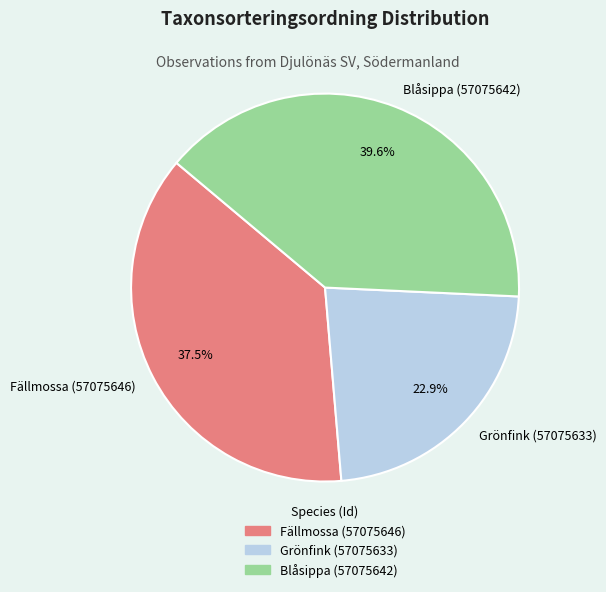

What is the largest slice in the pie chart?

Blåsippa (57075642)